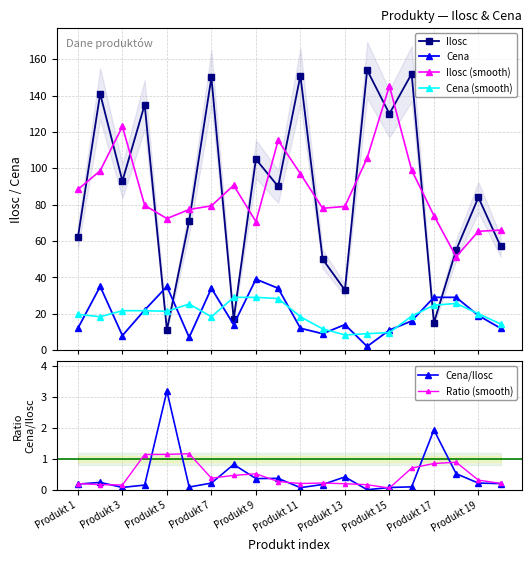

How many interior local peaks does the Ratio (smooth) series have?

4